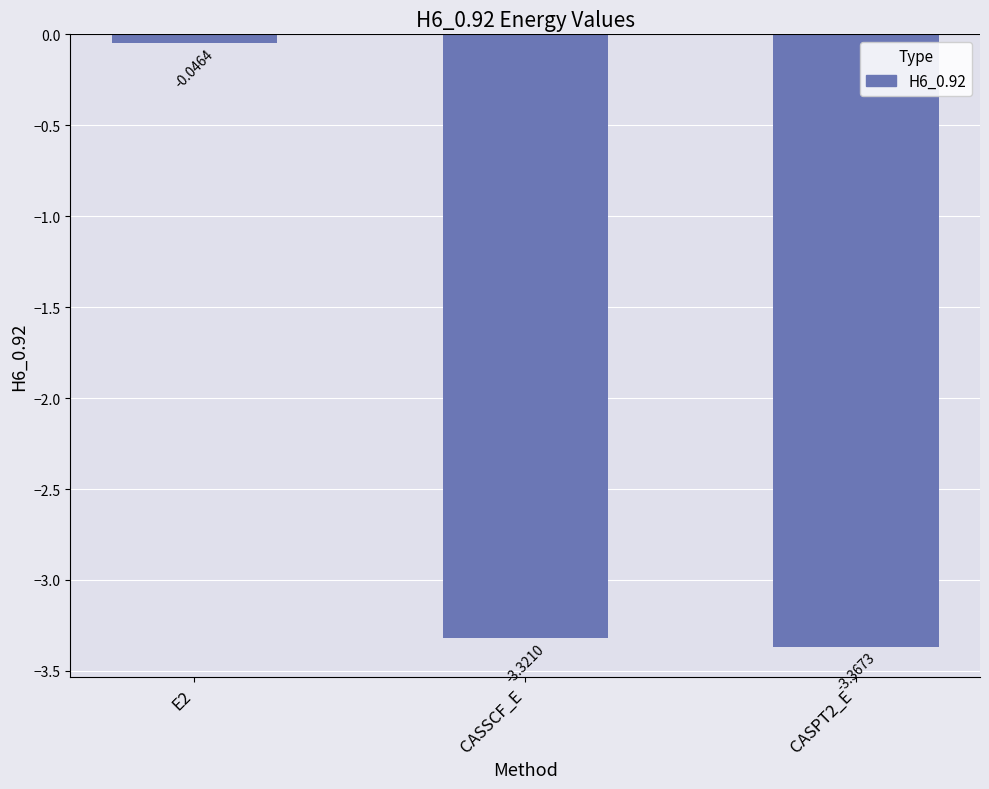

What position from the left is CASPT2_E?

3